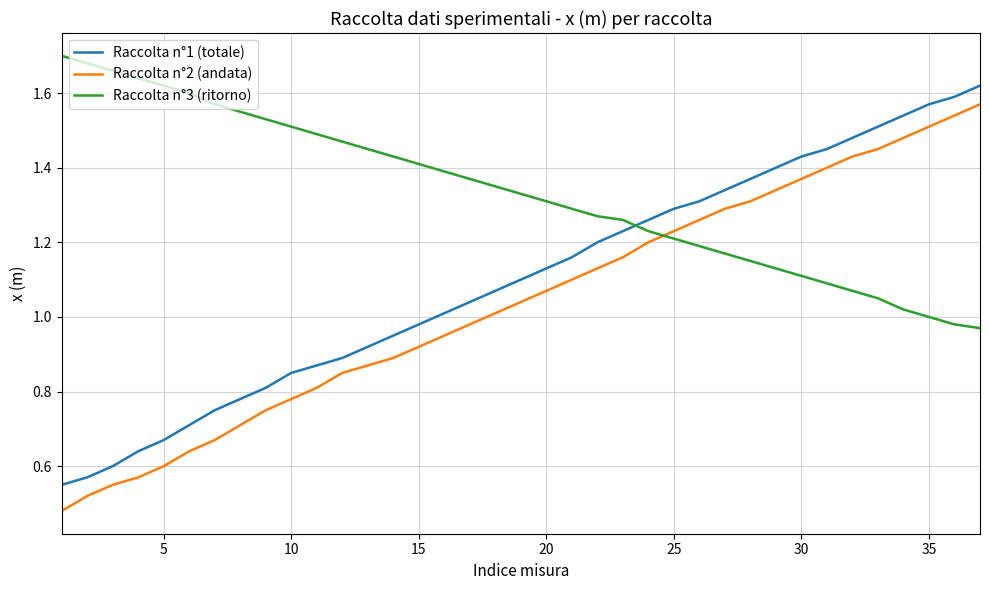

List the series in order of their overall mean, highest first.

Raccolta n°3 (ritorno), Raccolta n°1 (totale), Raccolta n°2 (andata)